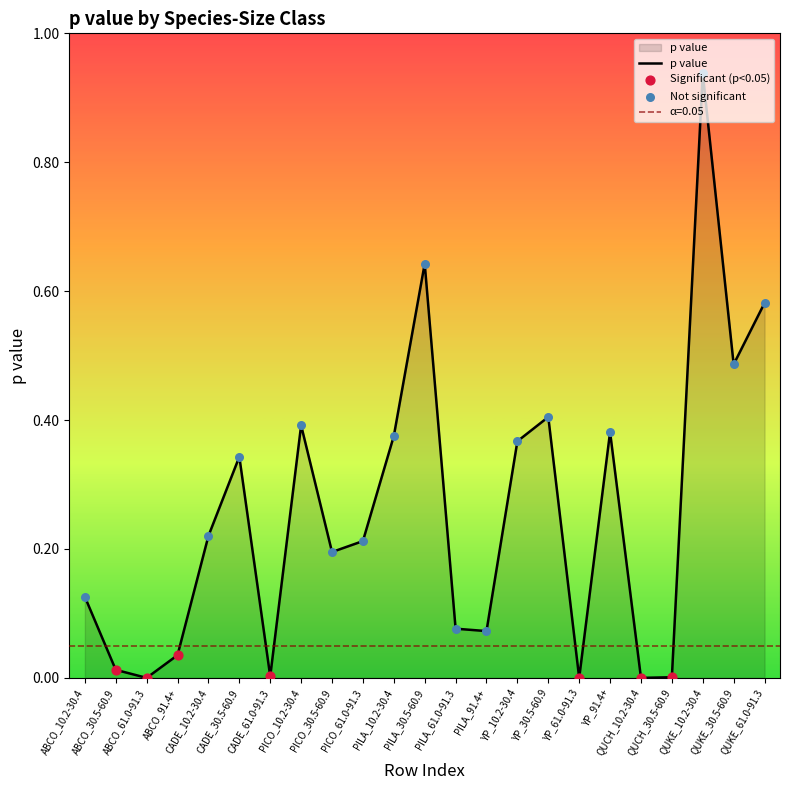

What is the change in value from CADE_30.5-60.9 to QUCH_30.5-60.9?

-0.3